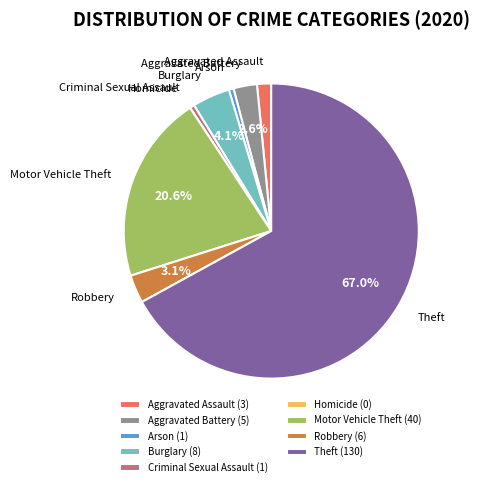

Does Theft represent more than half of the total?

Yes